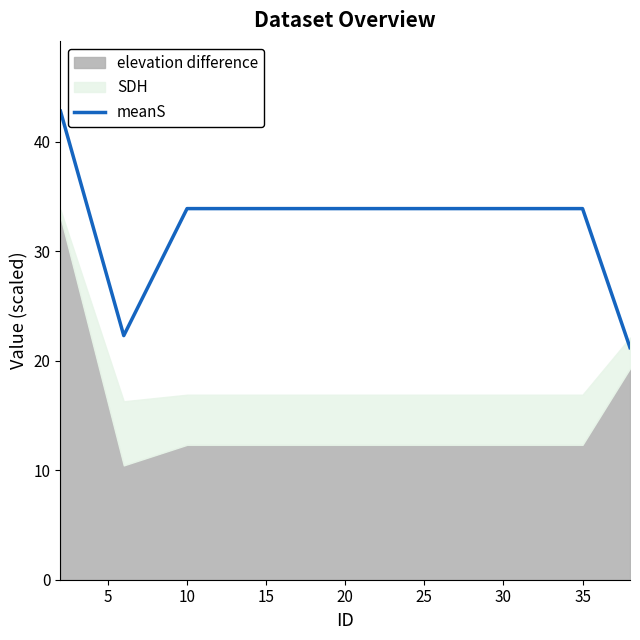

The value of meanS at 20 is 33.9. True or false?

True